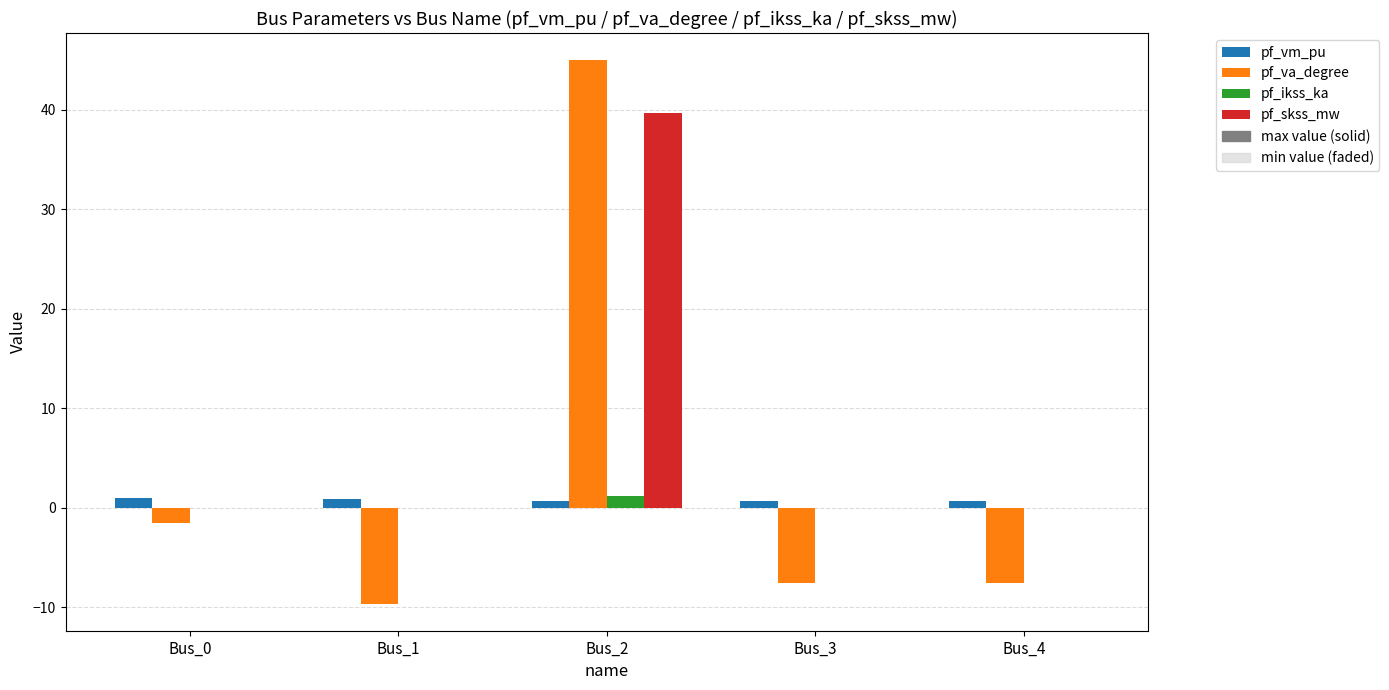

List the labels in order of pf_ikss_ka value, smallest first.

Bus_0, Bus_1, Bus_3, Bus_4, Bus_2